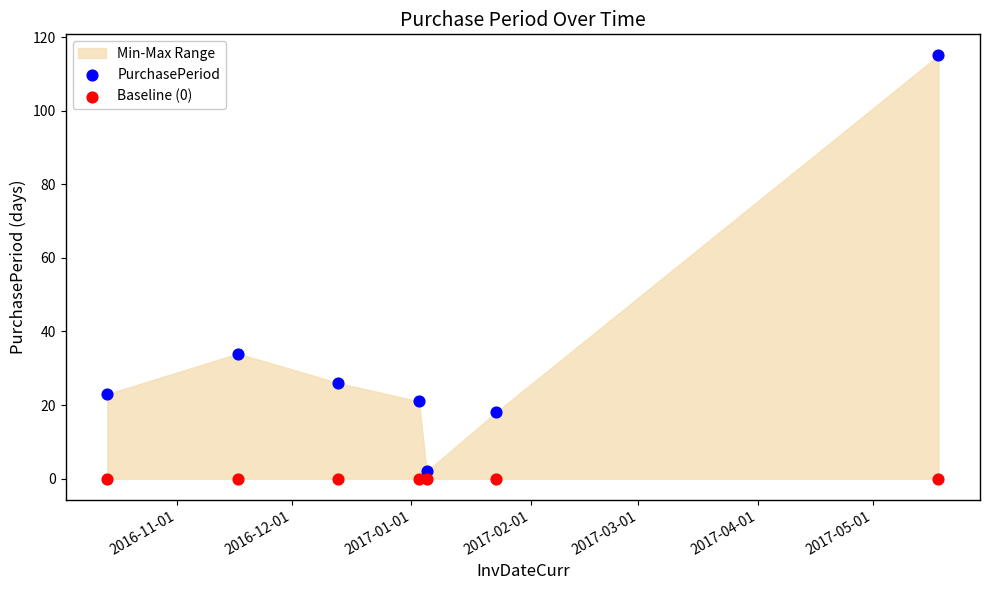

Which series contains the highest Y value?

PurchasePeriod